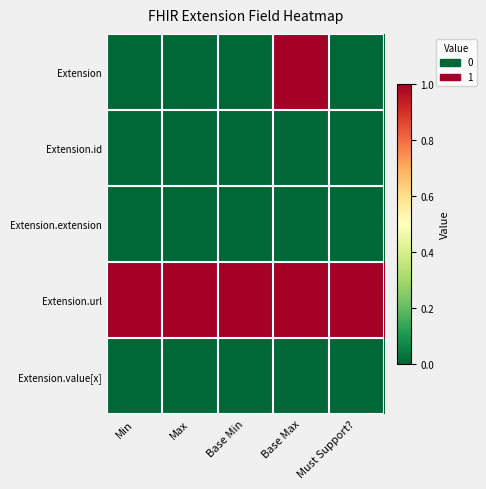

At which category is the sum across all series the highest?

Base Max